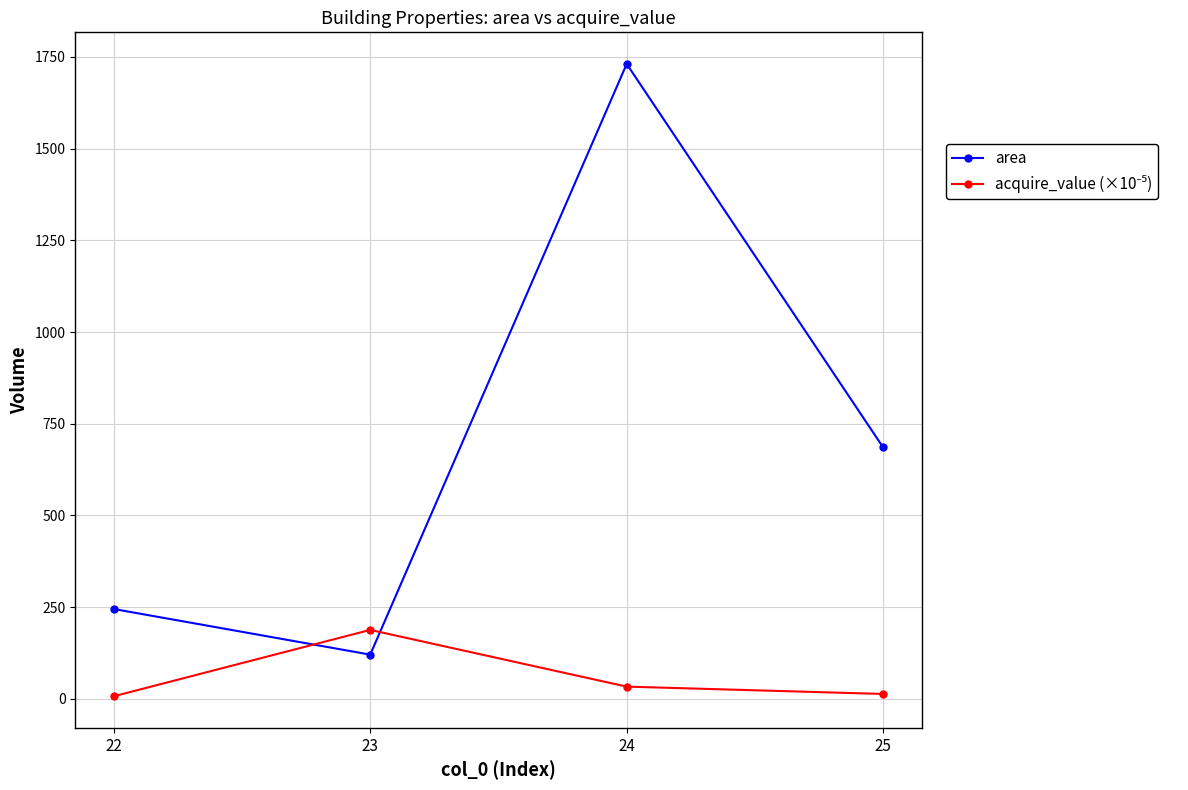

The value of area at 22 is 245.0. True or false?

True